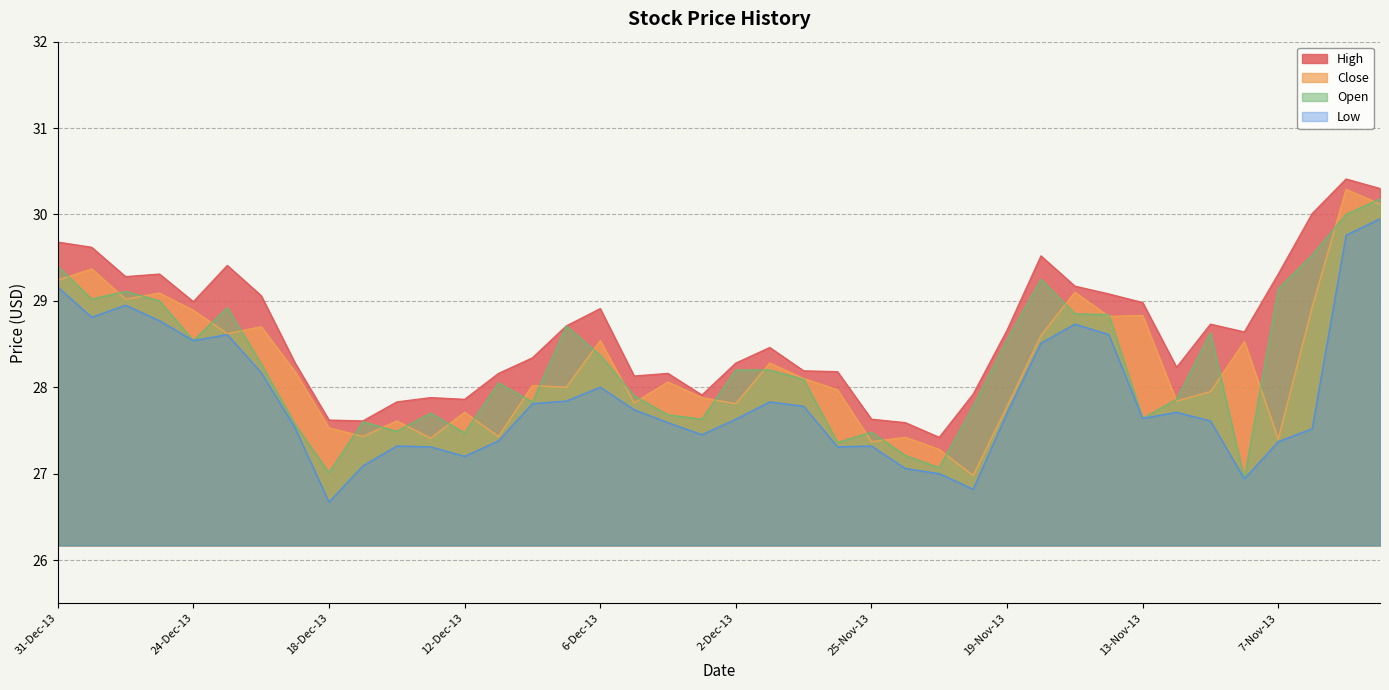

At which label is Close closest to 28?

9-Dec-13